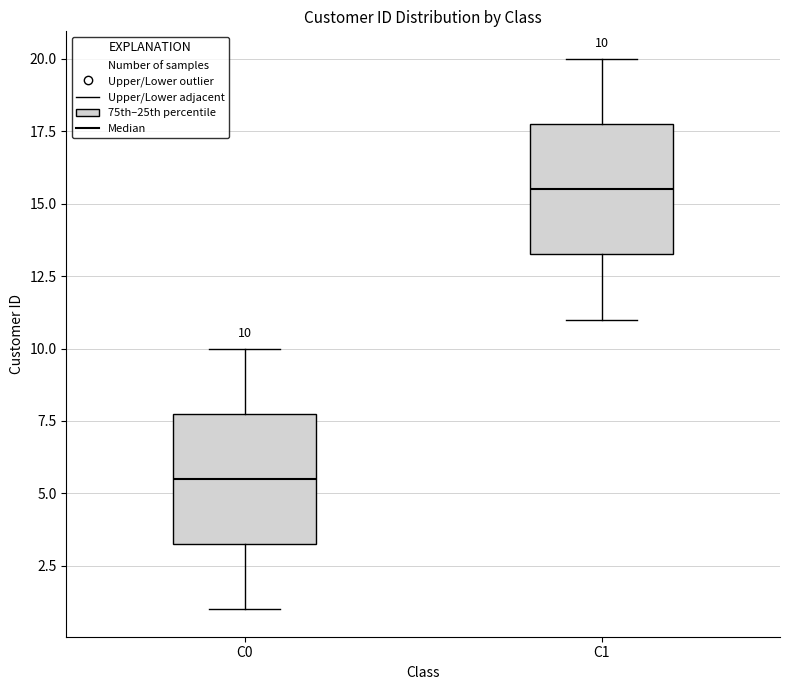

Which box has the lowest median line?

C0